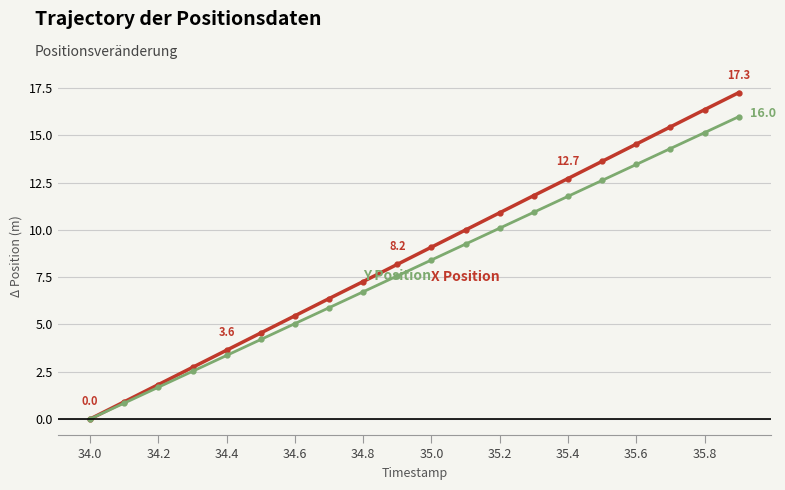

What is the maximum value shown in the chart?

17.3